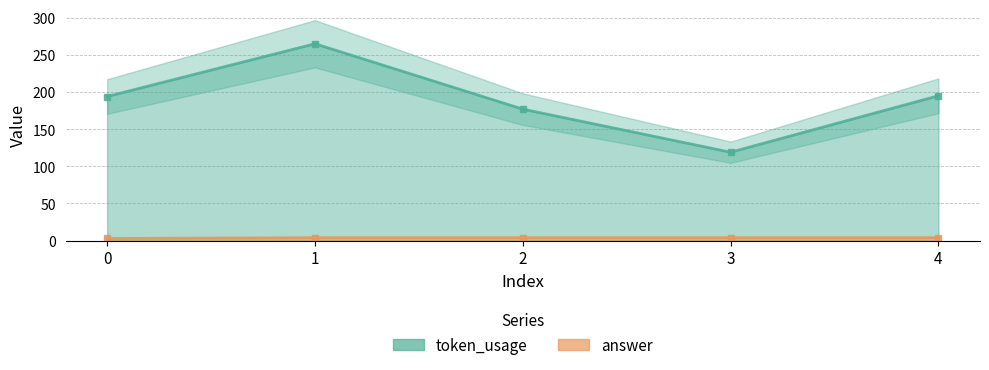

At 3, list the series in order from largest to smallest.

token_usage, answer